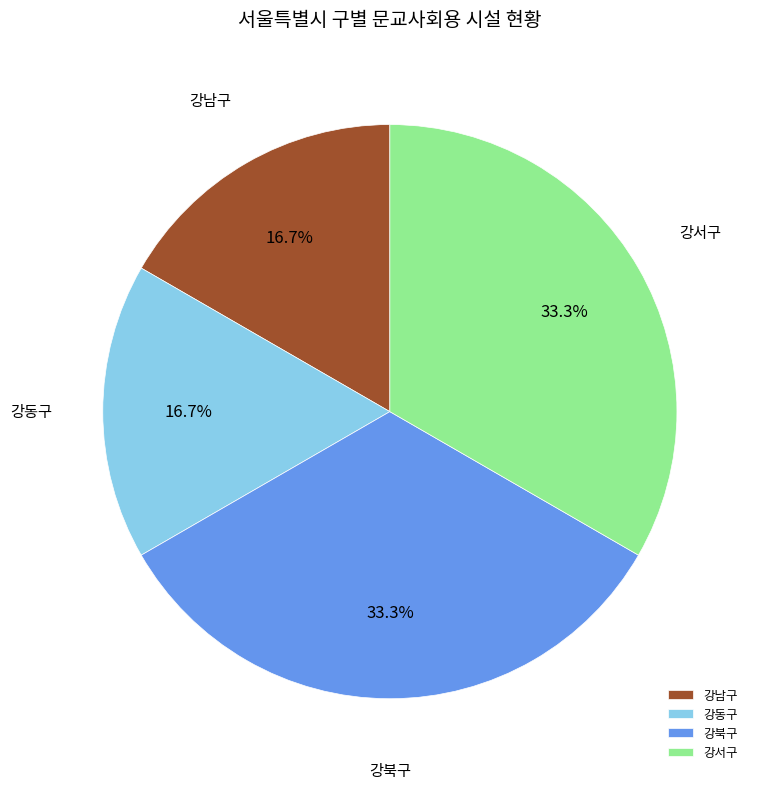

Which has a higher value, 강서구 or 강동구?

강서구